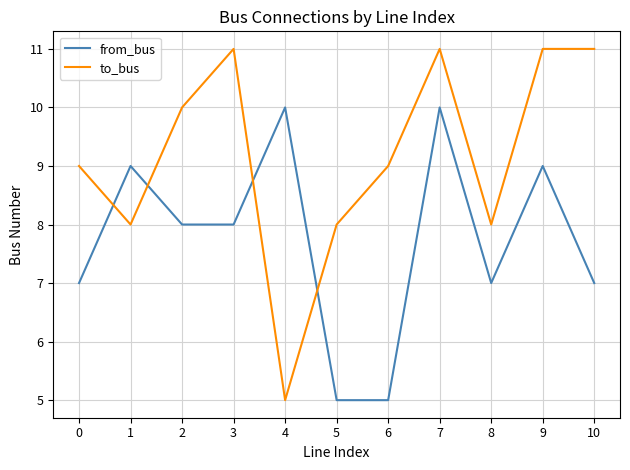

Which series changed the most between 0 and 6?

from_bus